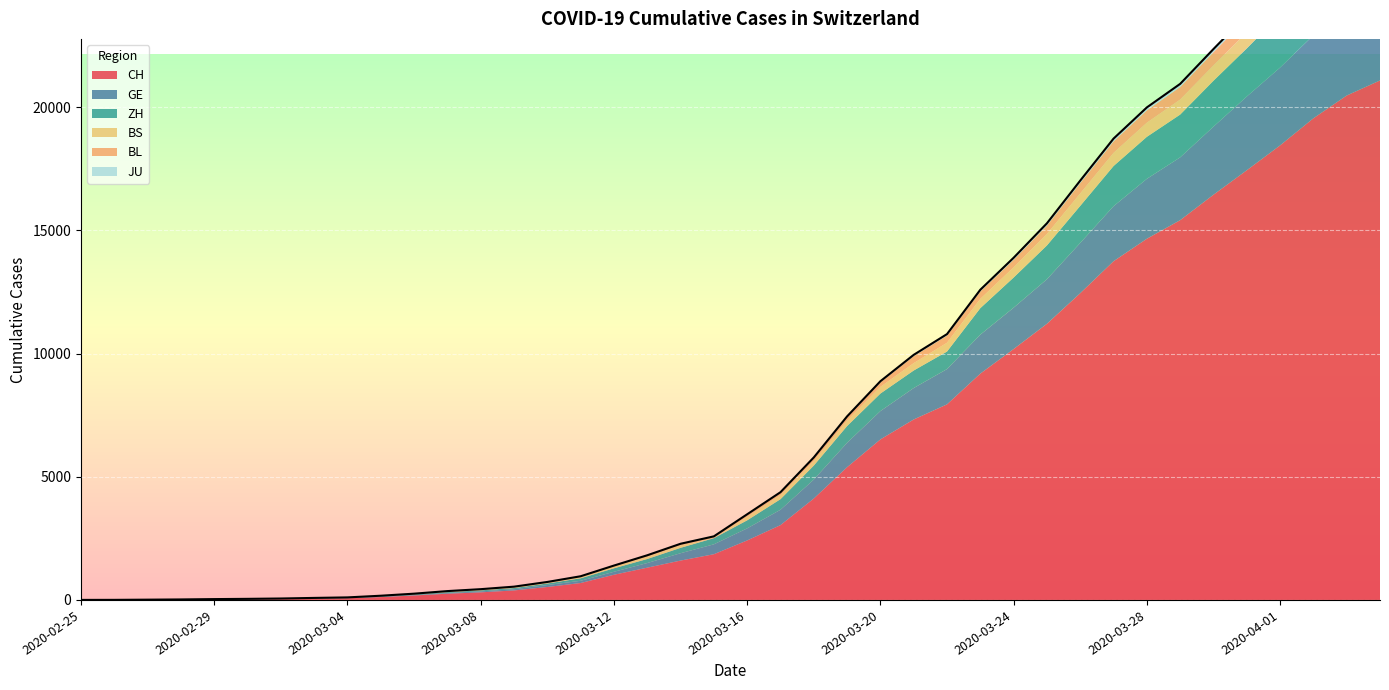

Which category has the highest value in the BL series?

2020-04-04